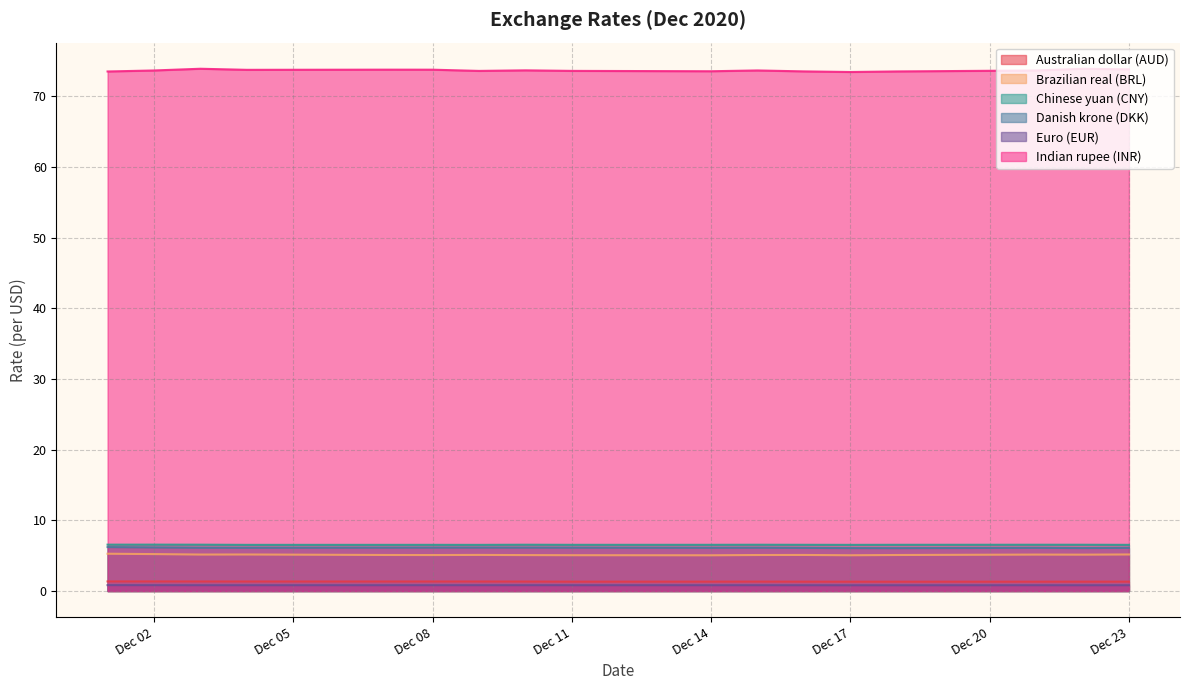

What is the difference between the maximum and minimum values in the Indian rupee (INR) series?

0.5